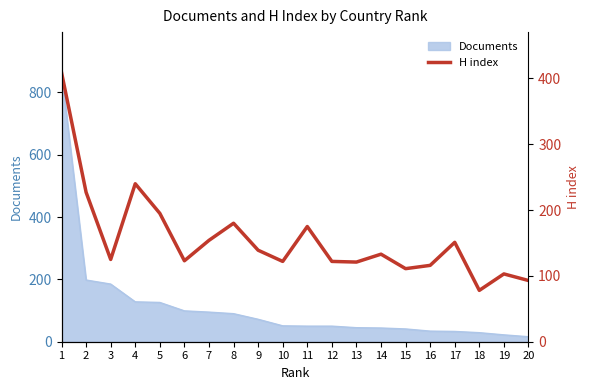

At which category does the chart reach its peak across all series?

1